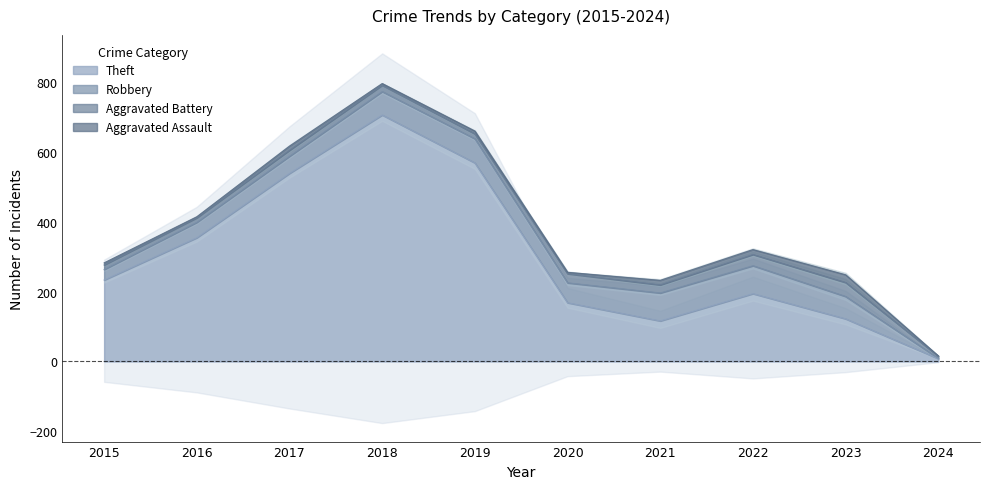

Reading left to right, list all the values displayed in this chart.

Theft: 2015=233	2016=354	2017=538	2018=705	2019=568	2020=168	2021=116	2022=194	2023=122	2024=8
Robbery: 2015=30	2016=44	2017=49	2018=67	2019=69	2020=57	2021=80	2022=80	2023=64	2024=1
Aggravated Battery: 2015=13	2016=13	2017=17	2018=18	2019=14	2020=26	2021=23	2022=32	2023=40	2024=6
Aggravated Assault: 2015=6	2016=3	2017=12	2018=5	2019=8	2020=4	2021=13	2022=14	2023=22	2024=1